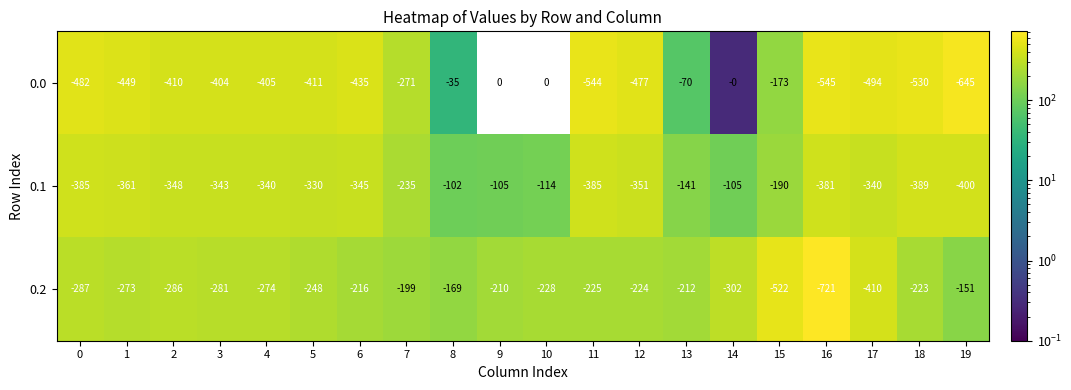

How many categories are shown in the chart?

20